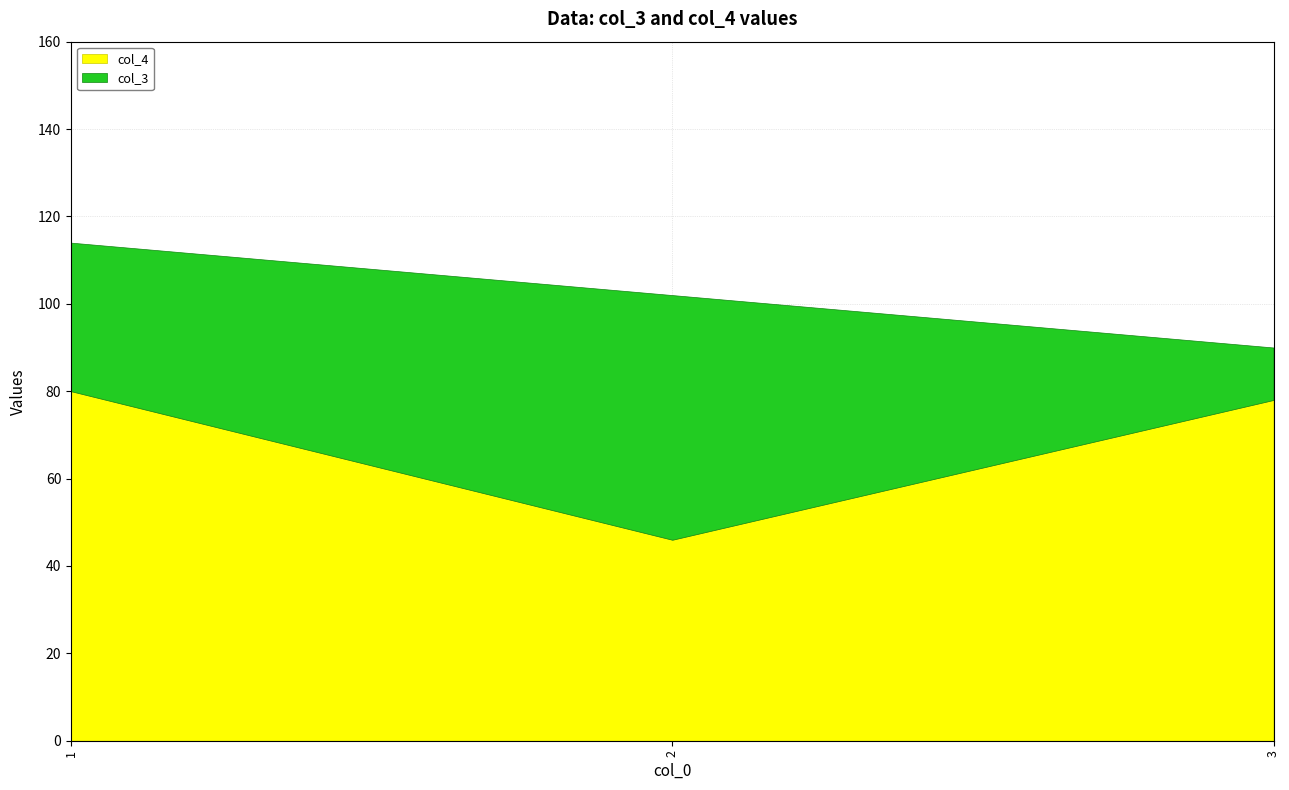

How many values in the col_4 series are below 78?

1